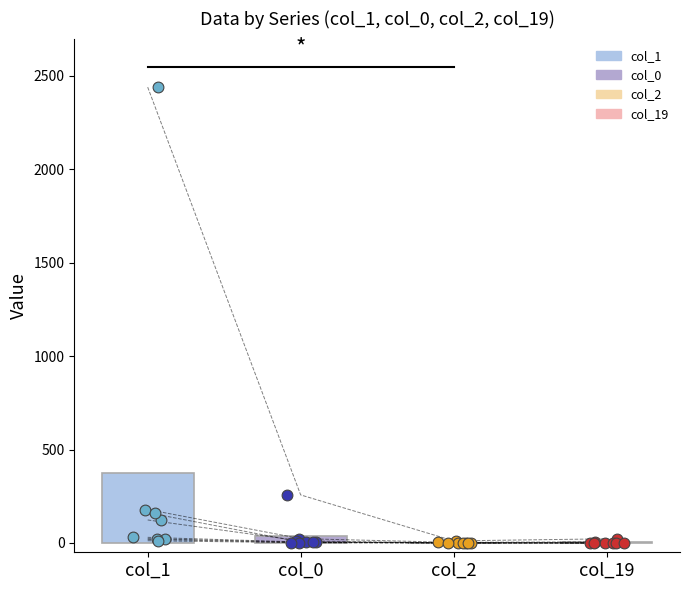

Which series contains the highest Y value?

col_1